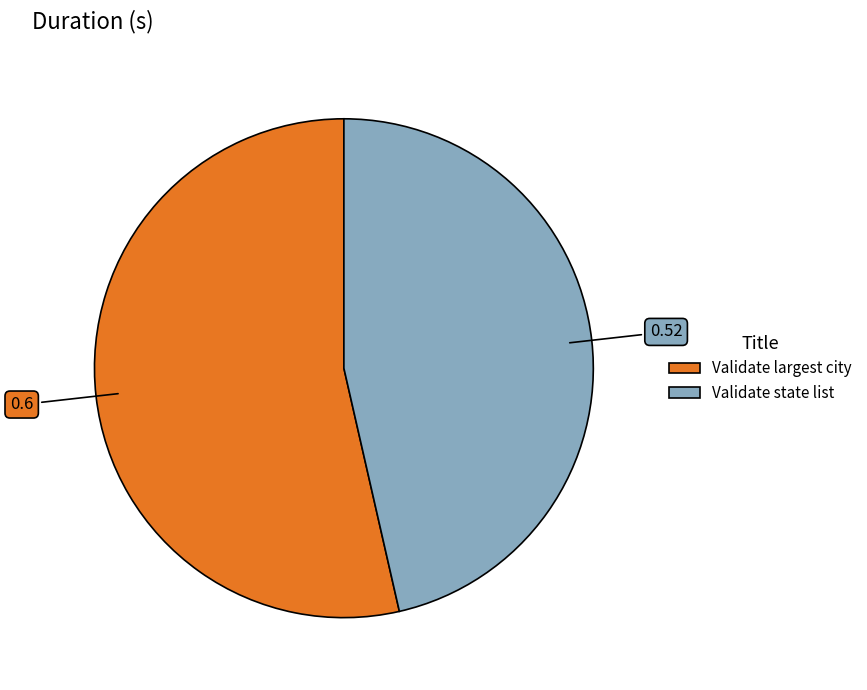

How many slices are in this pie chart?

2